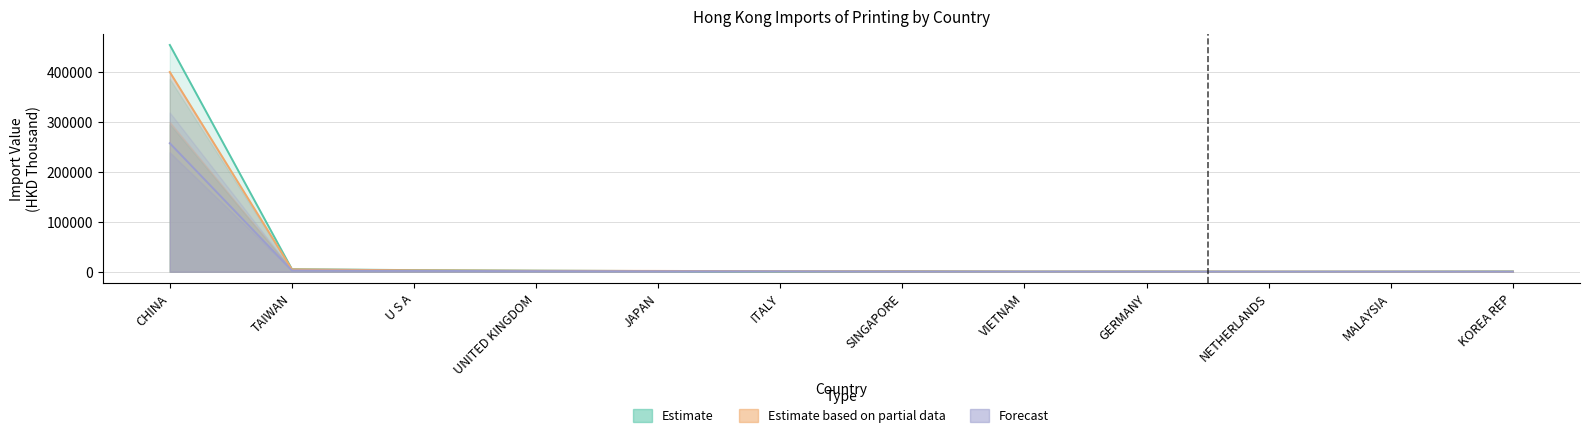

What is the sum of the Forecast (2019 Aug) values at UNITED KINGDOM and ITALY?

2063.8